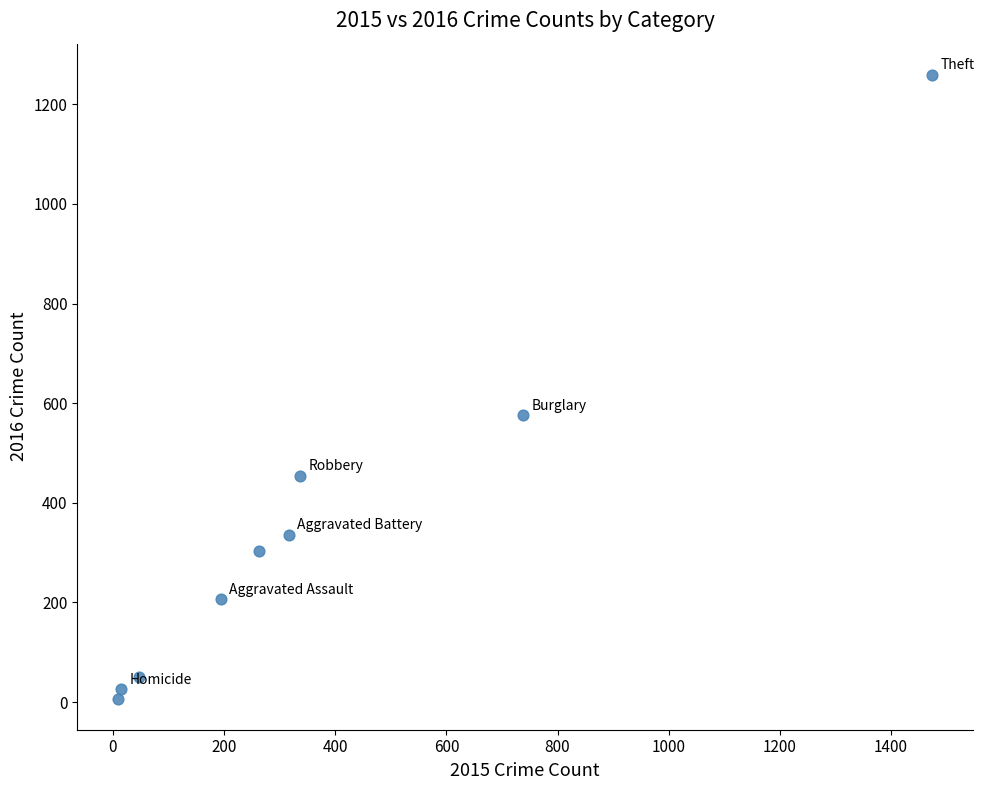

What Y value in the scatter plot is closest to 633?

576